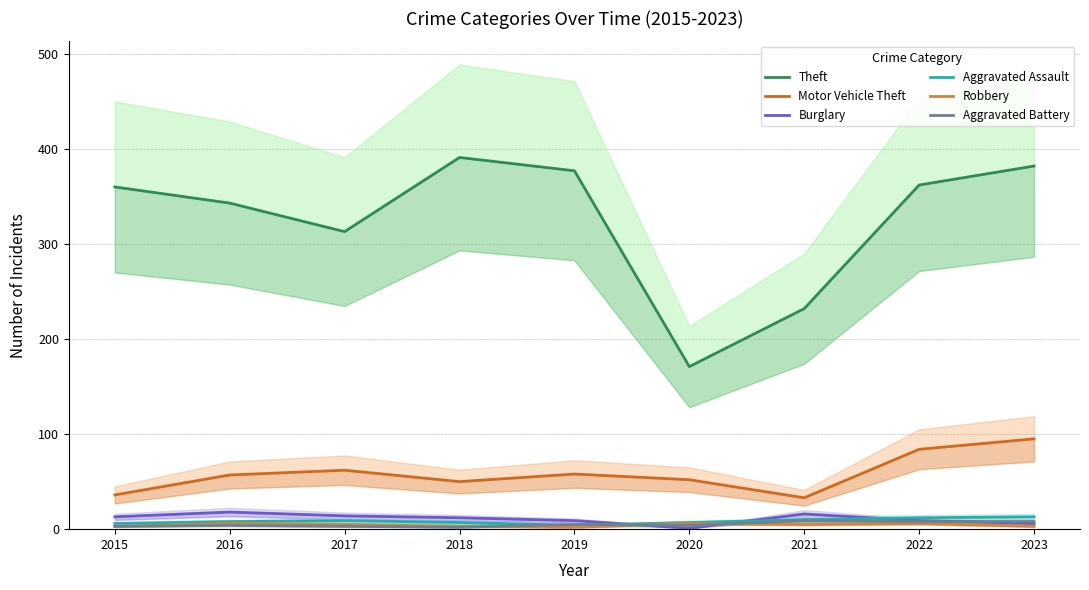

Is this an area chart (filled region under the line)?

No